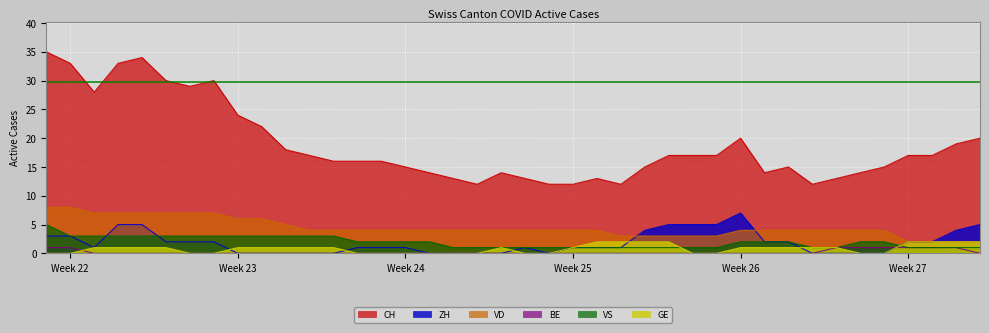

What is the difference between the second highest and minimum values in the BE series?

1